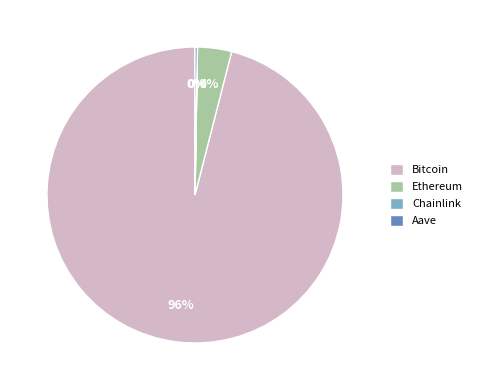

Which category has the biggest portion of the pie?

Bitcoin